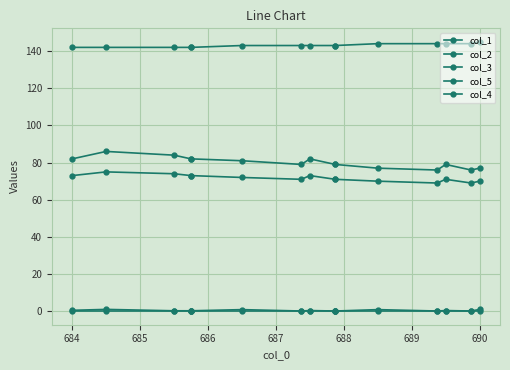

What is the difference between the highest and lowest values at 687?

142.0